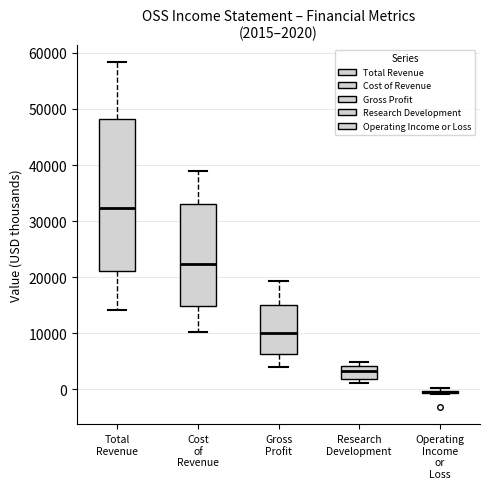

Which box is the tallest, from its lower edge to its upper edge?

Total Revenue